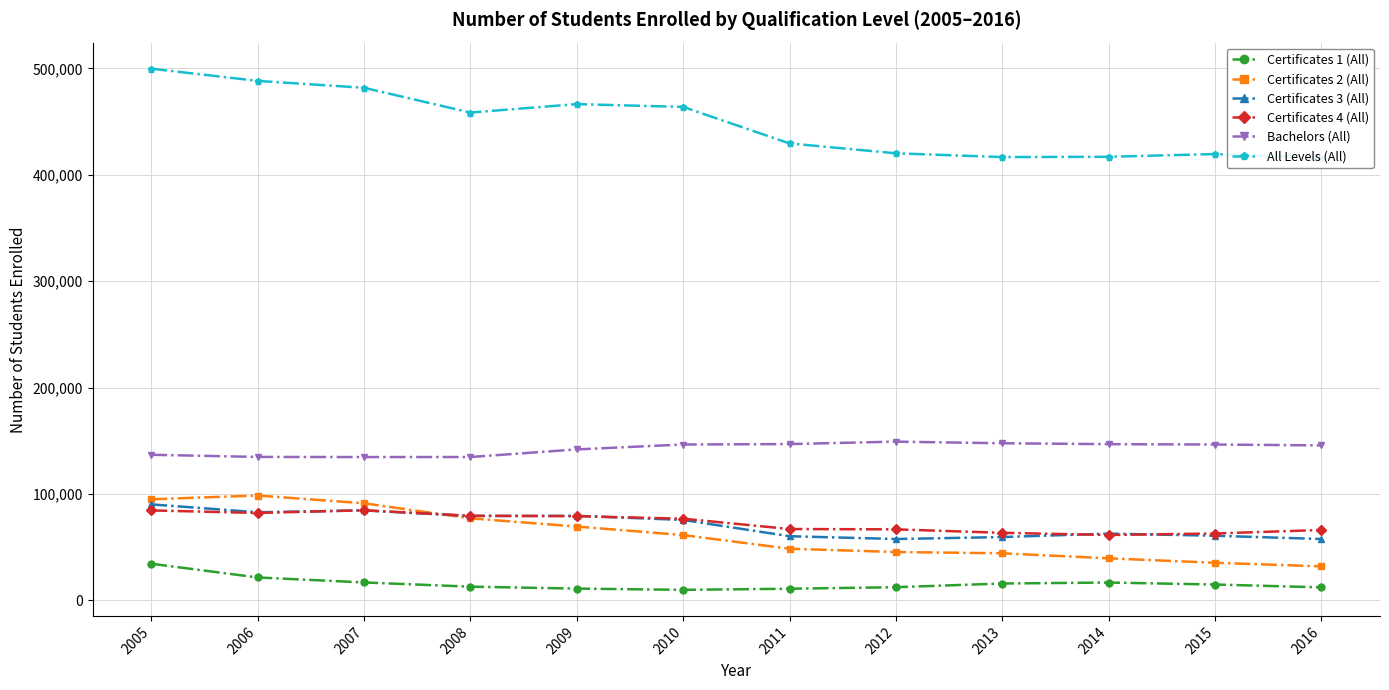

The All Levels (All) series shows 226479 at 2007. True or false?

False